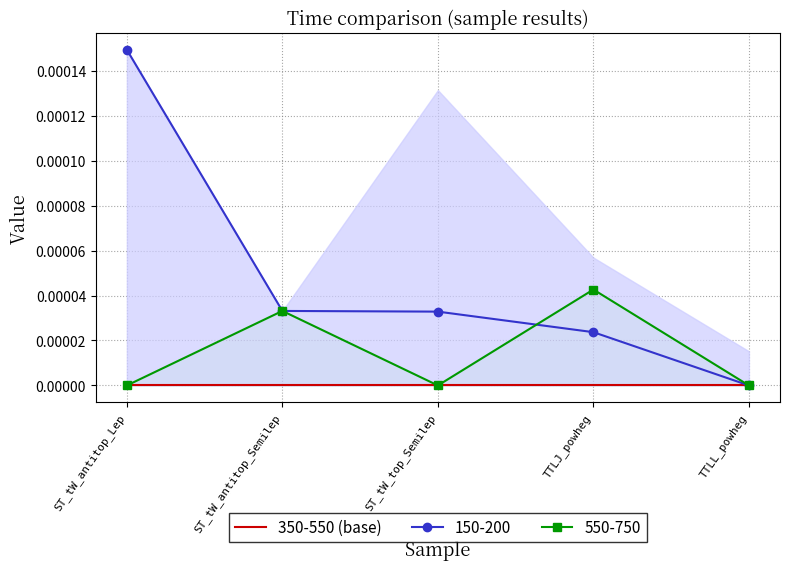

In 550-750, how many points are lower than both neighbors (excluding endpoints)?

1